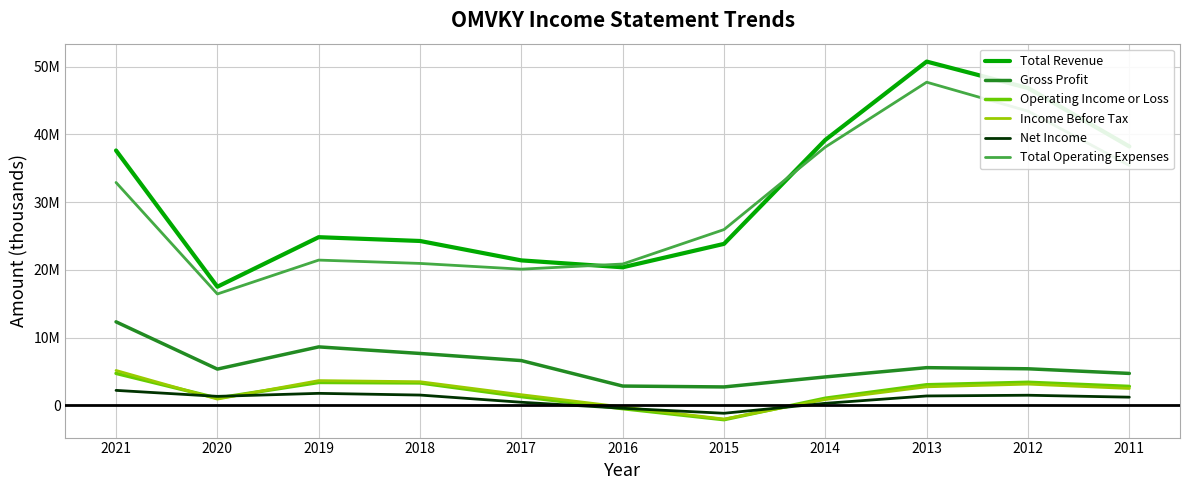

What is the sum of the Gross Profit values at 2014 and 2015?

6919000